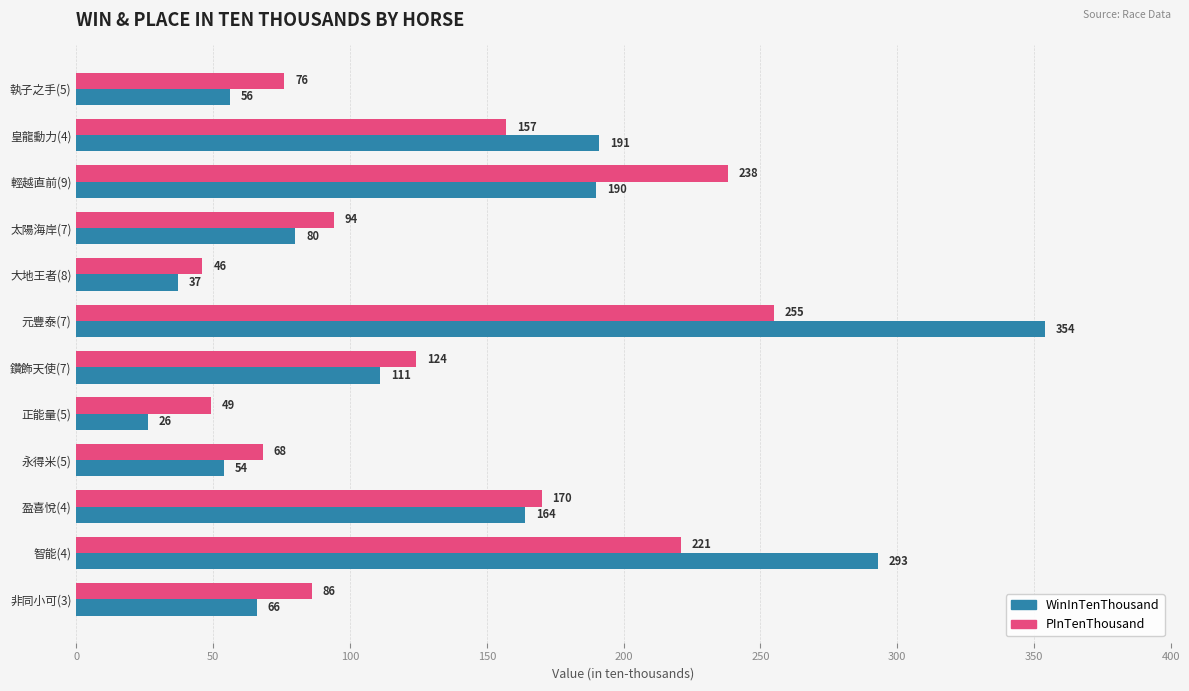

What is the minimum value for PInTenThousand?

46